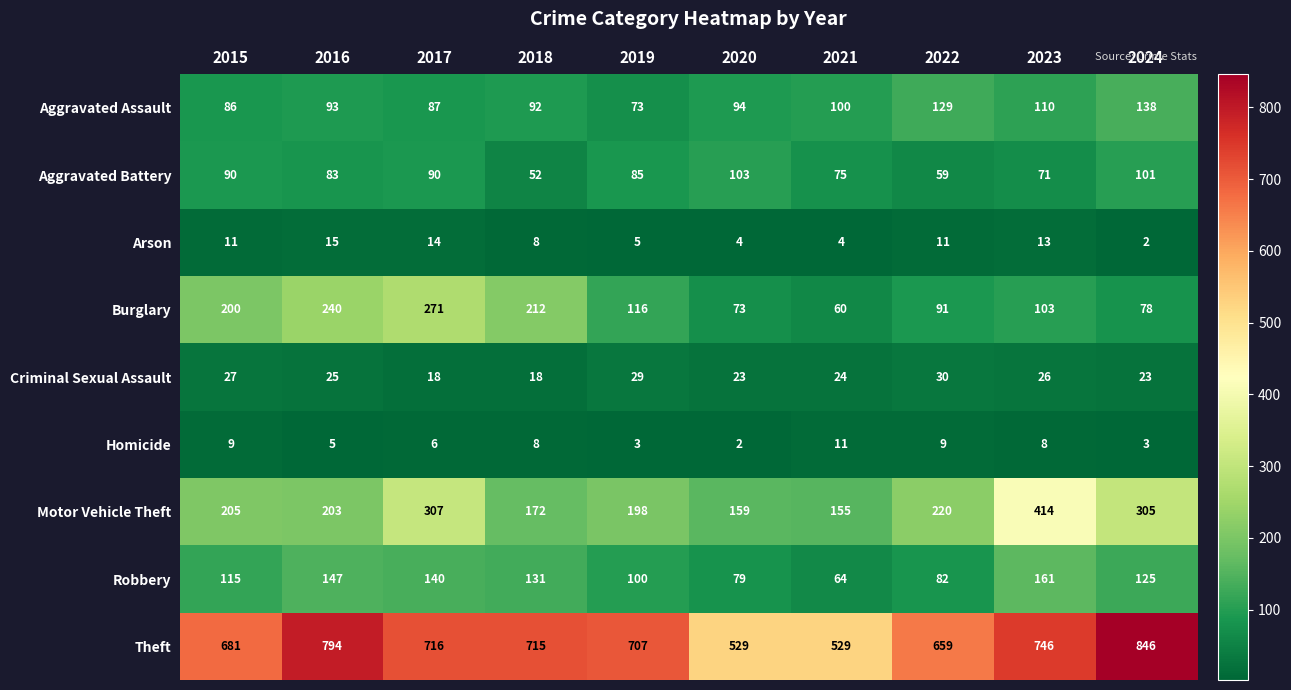

What is the maximum value shown in the chart?

846